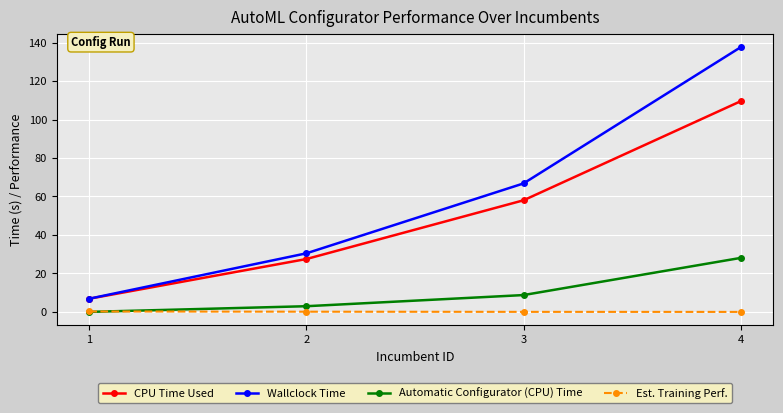

List the series in order of their overall mean, highest first.

Wallclock Time, CPU Time Used, Automatic Configurator (CPU) Time, Est. Training Perf.